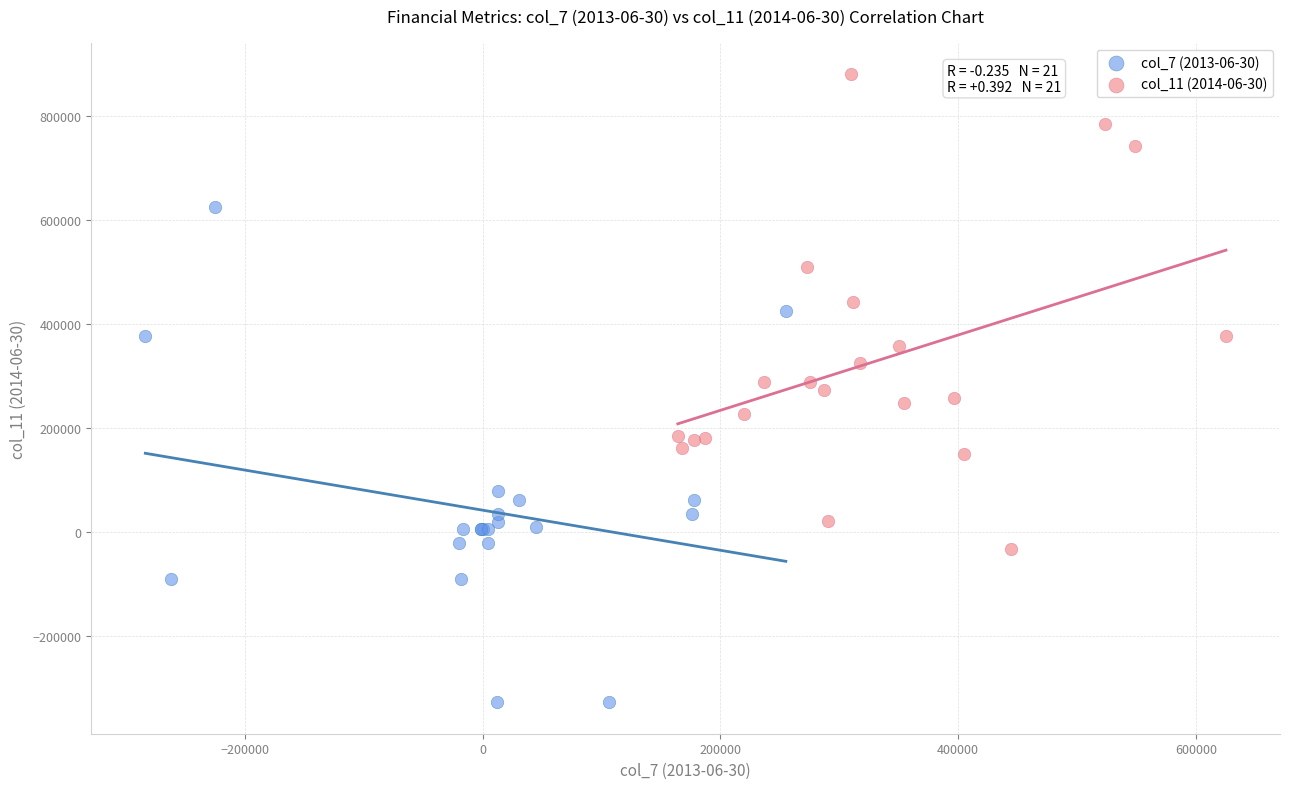

Which series reaches the maximum Y coordinate?

col_11 (2014-06-30)